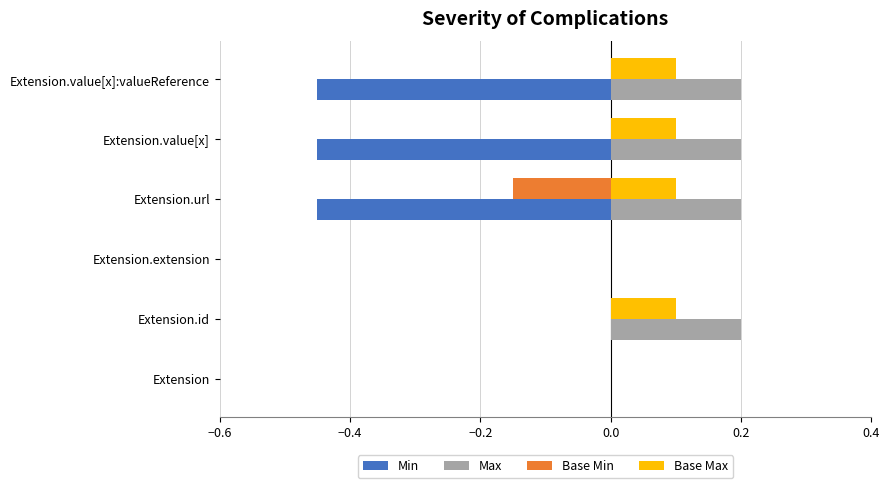

Is it true that Max equals 0.0 at Extension?

True